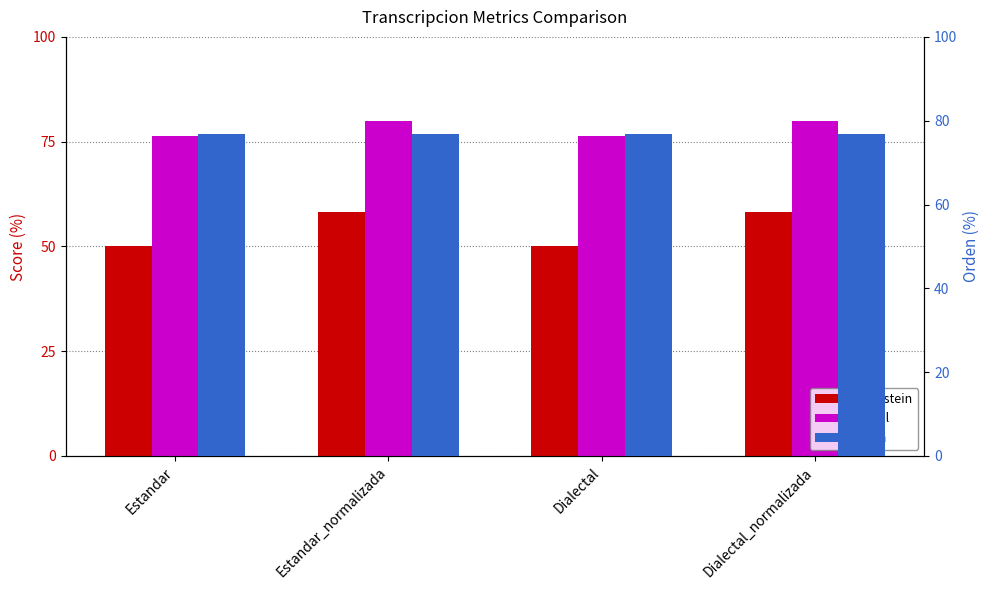

How many series are shown in this chart?

3